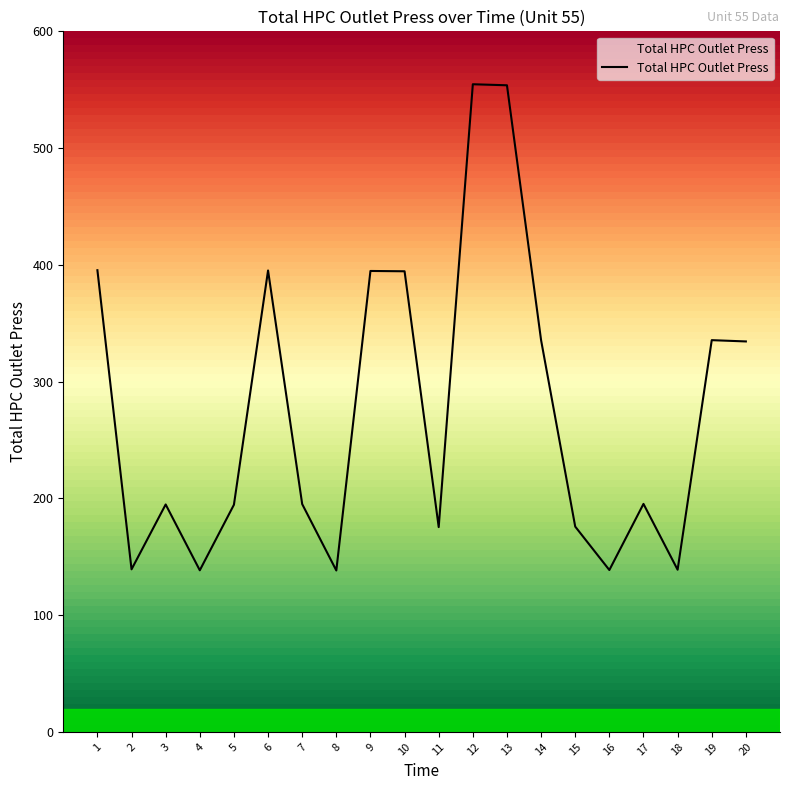

Read the value at 2.

139.2